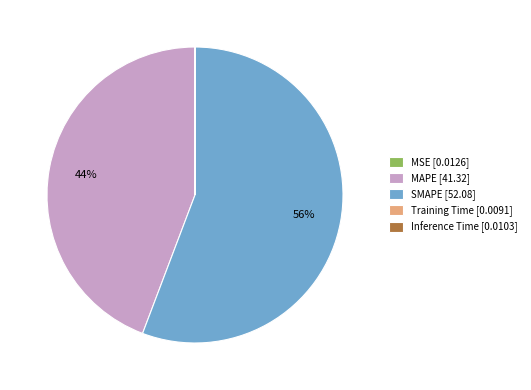

Is there a majority slice in this chart?

Yes